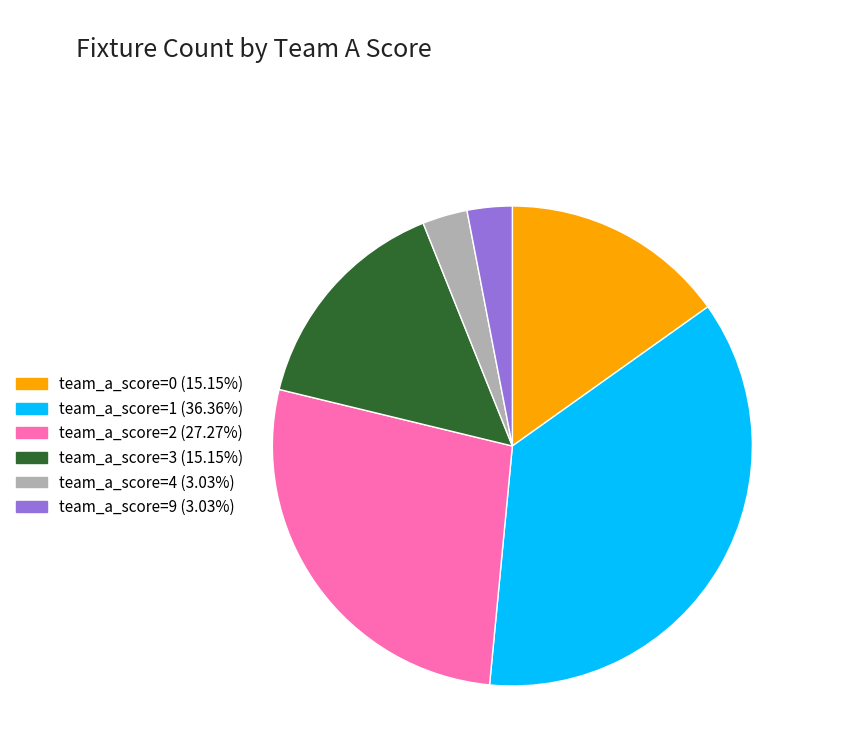

Does any single category account for the majority?

No